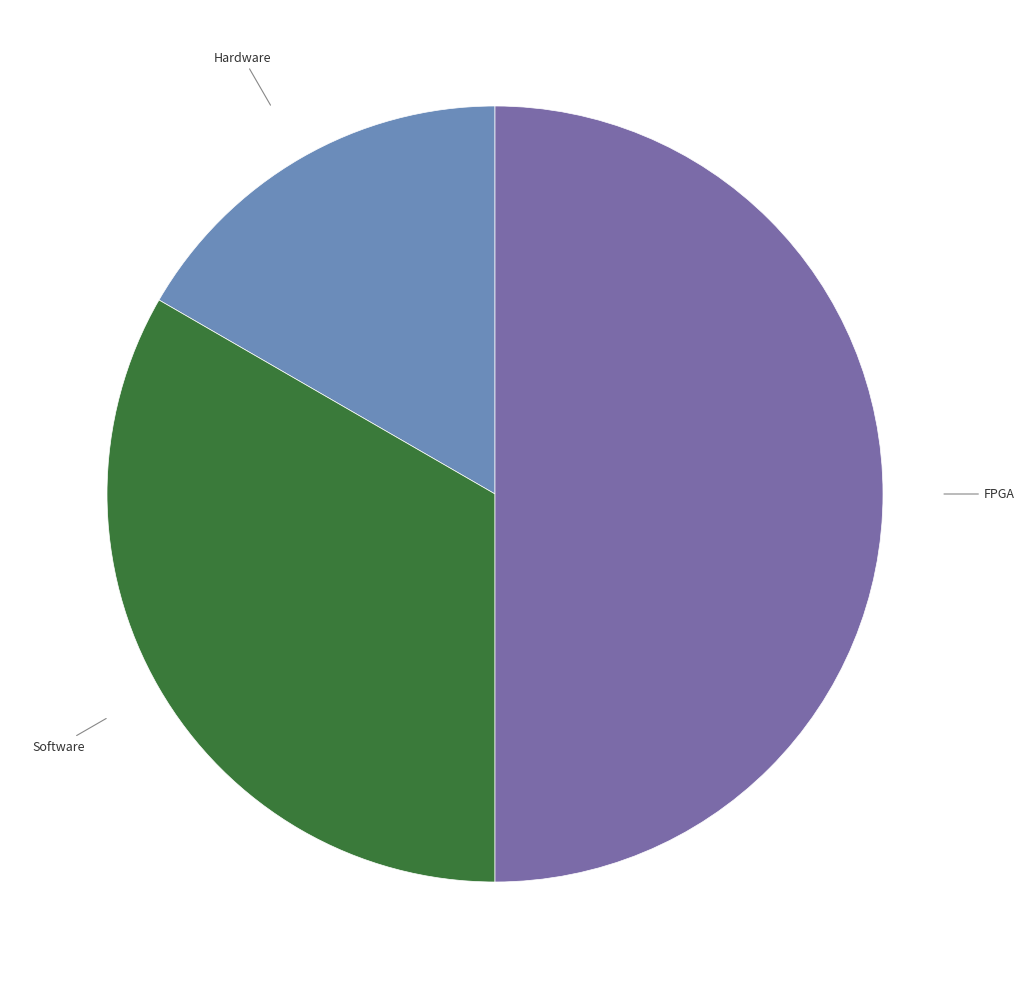

How many segments does this pie chart have?

3